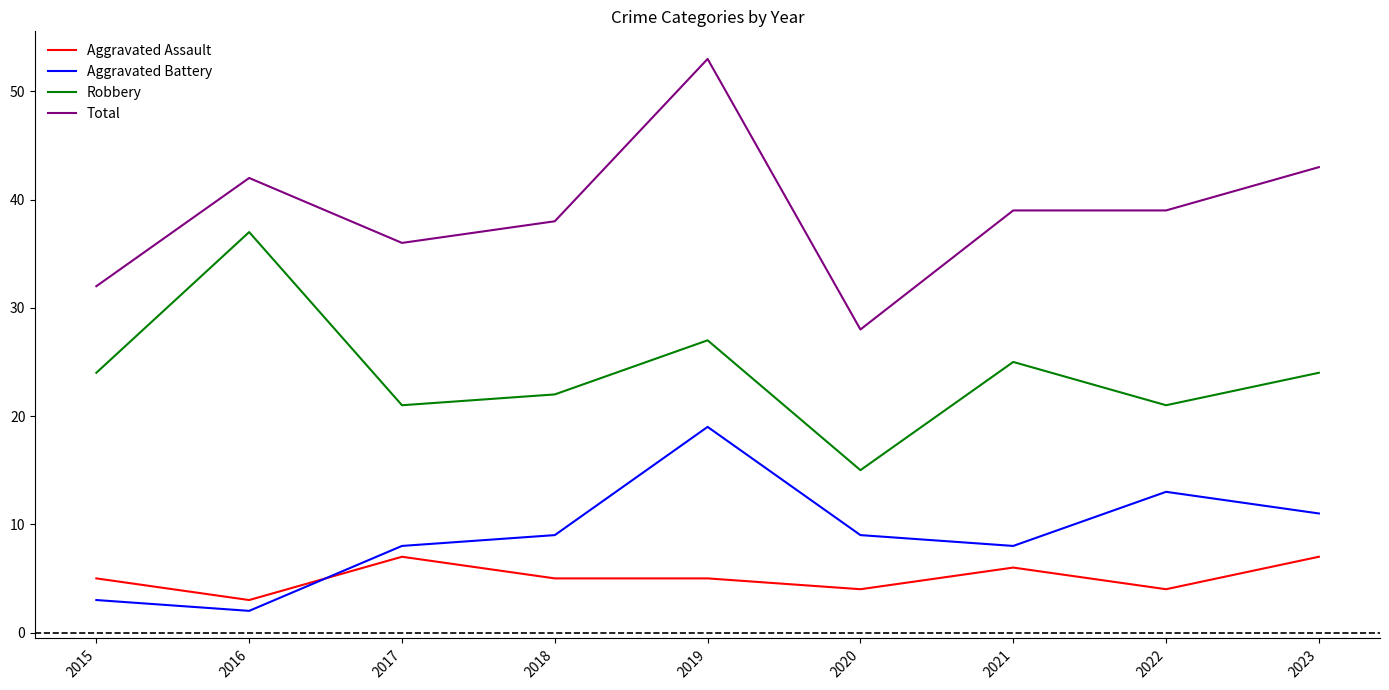

The value of Total at 2015 is 32. True or false?

True